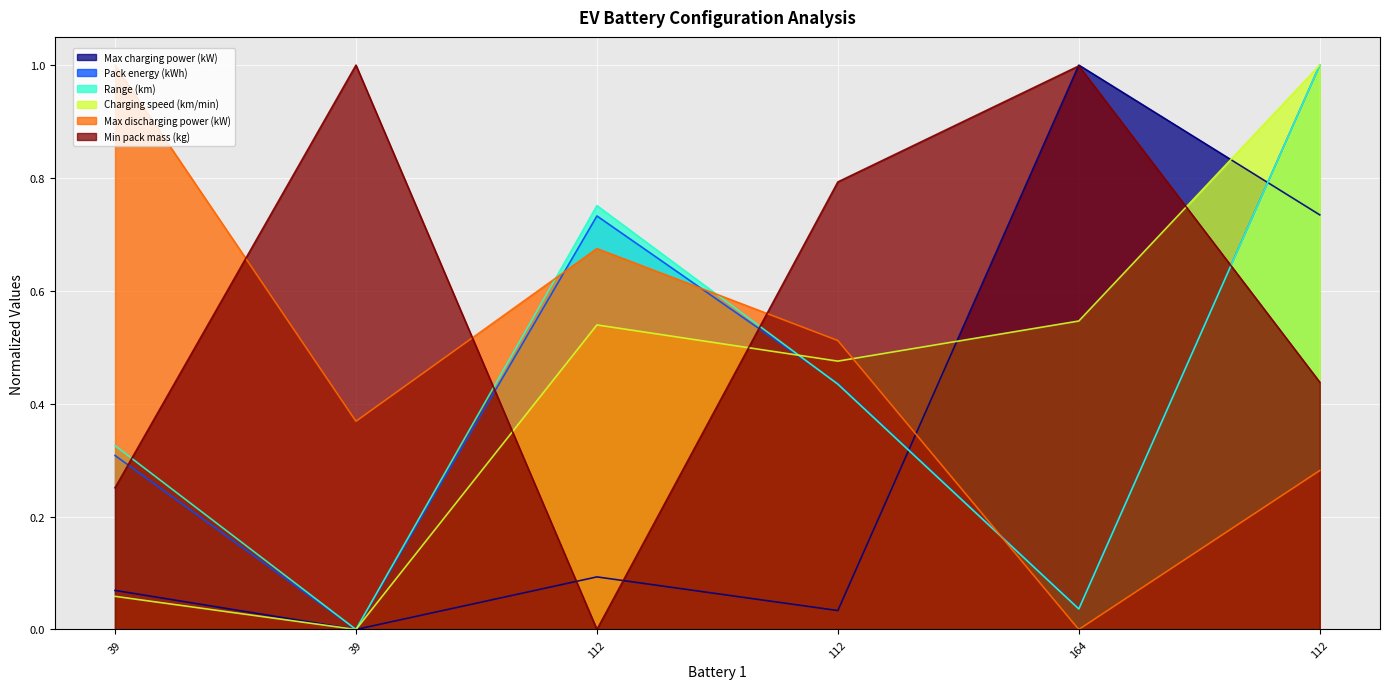

How many lines are shown in the chart?

6